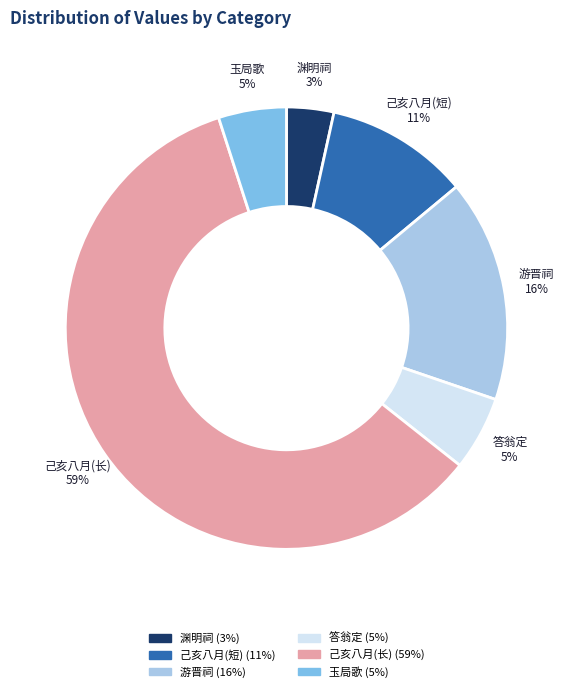

How many slices are in this pie chart?

6